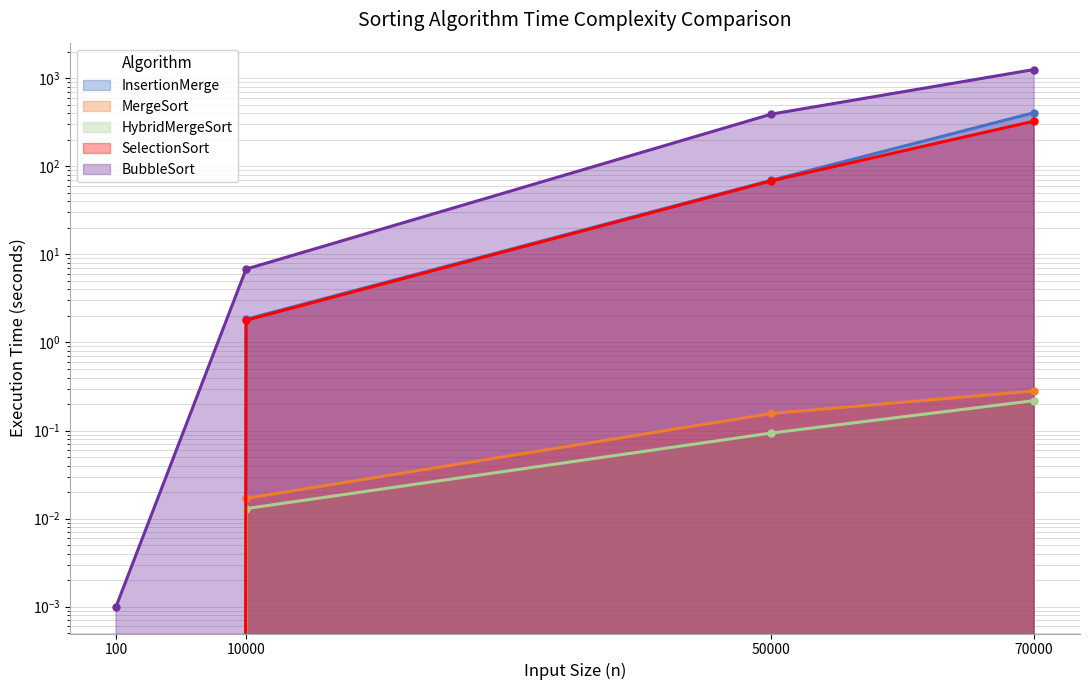

What is the spread (max minus min) of values at 50000?

391.0